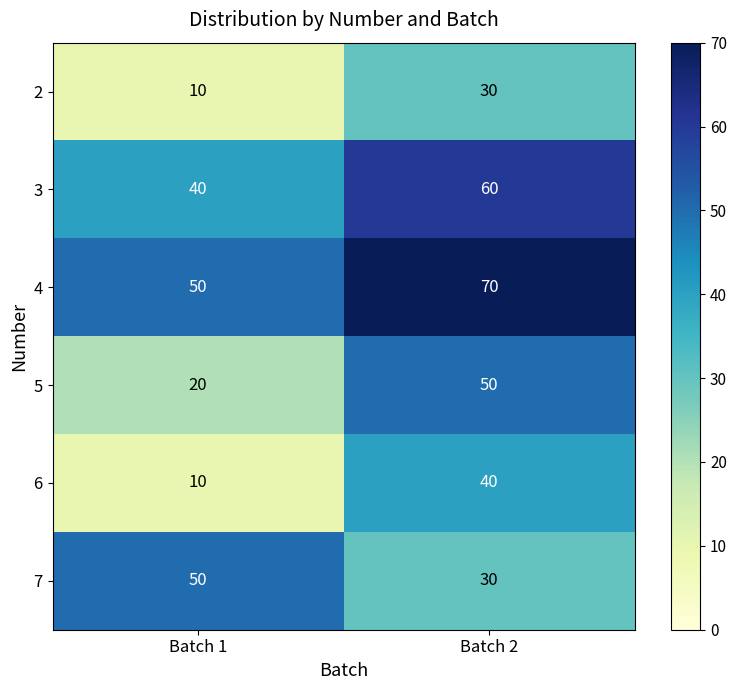

What is the difference between the highest and lowest values at Batch 2?

40